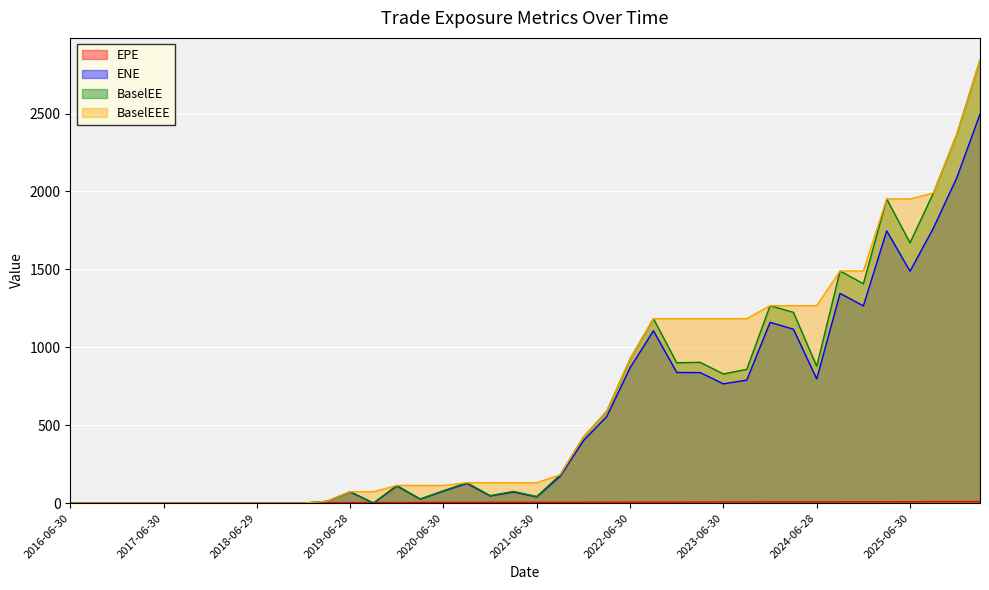

What is the label of the 30th point from the right?

2018-12-31